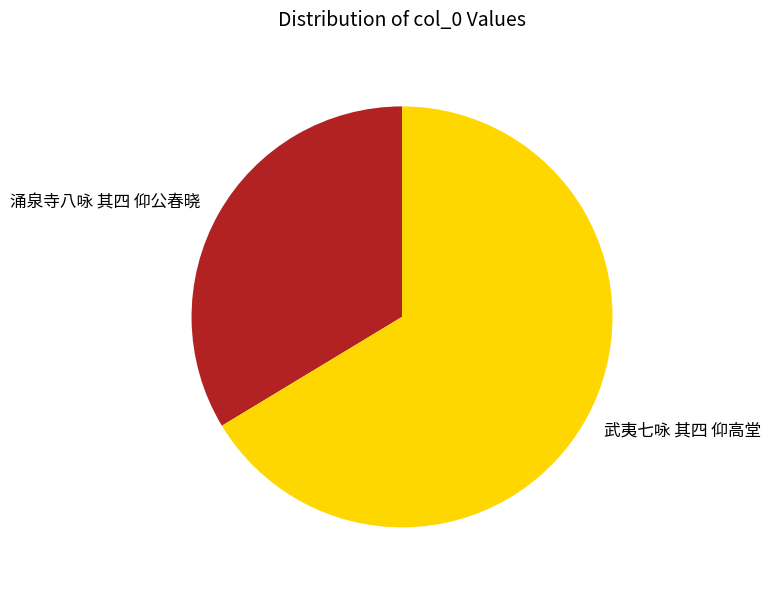

Is the sum of 涌泉寺八咏 其四 仰公春晓 and 武夷七咏 其四 仰高堂 greater than half?

Yes